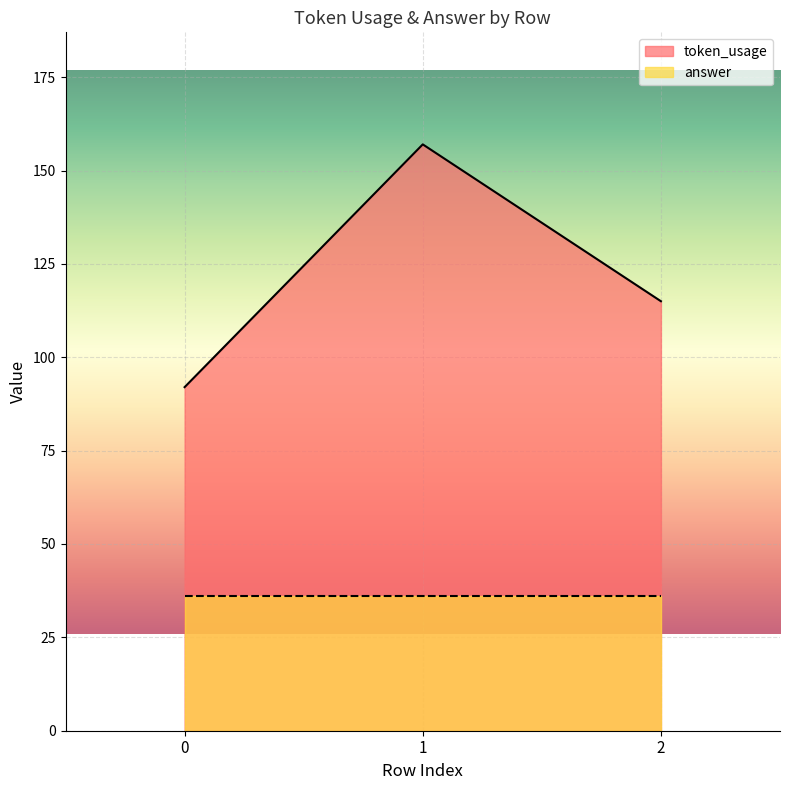

What is the maximum value shown in the chart?

157